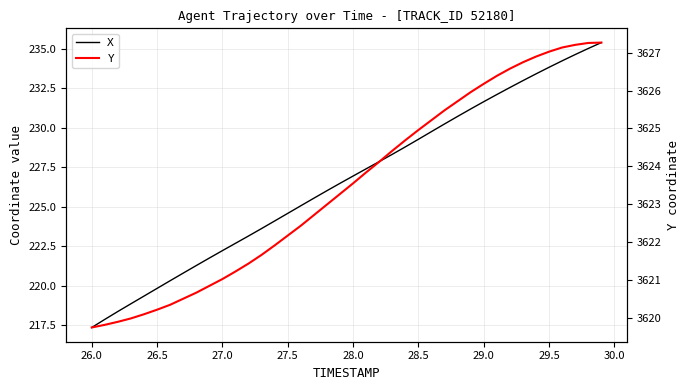

What are all the series names shown in the legend?

X, Y